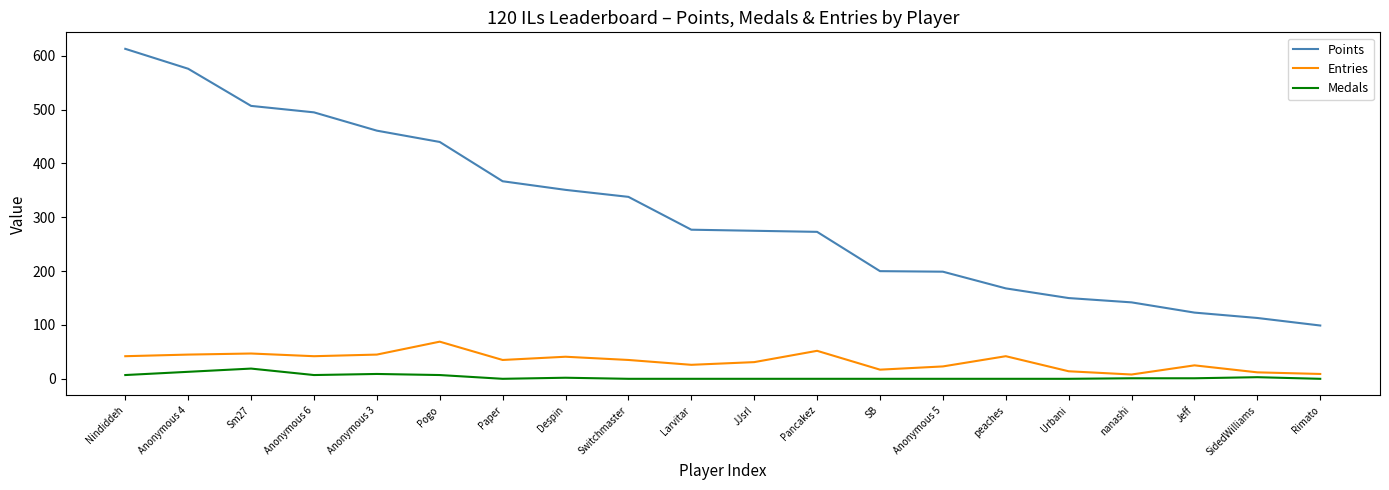

What is the average value of the Points series?

308